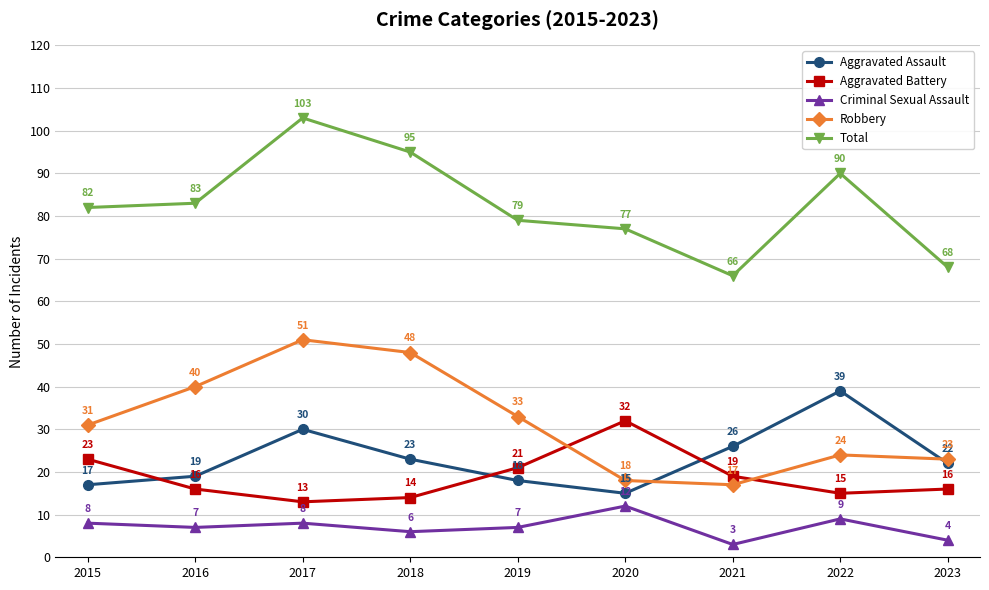

Does the chart have visible grid lines?

Yes